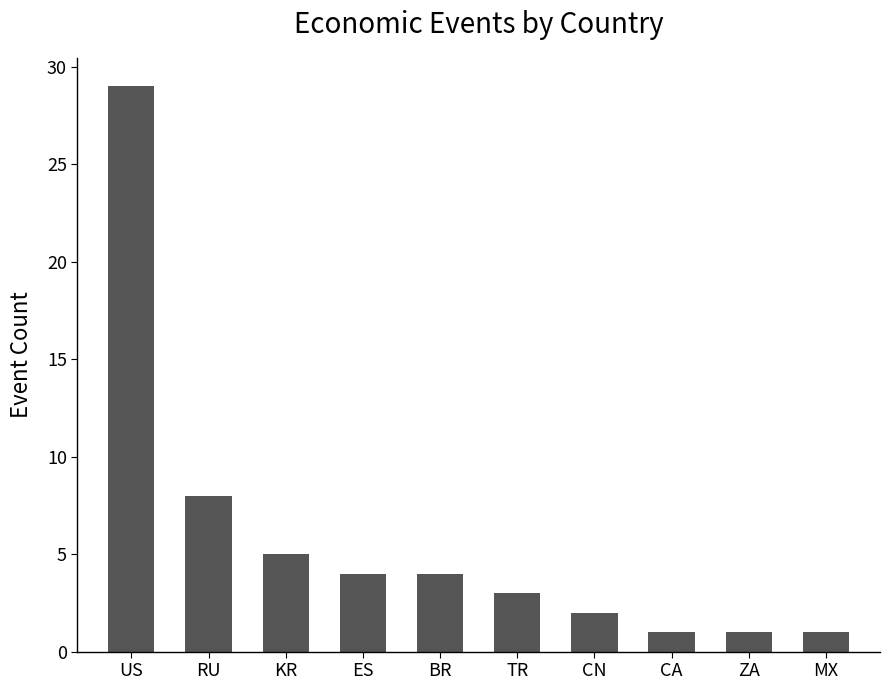

What is the sum of the values at ZA and RU?

9